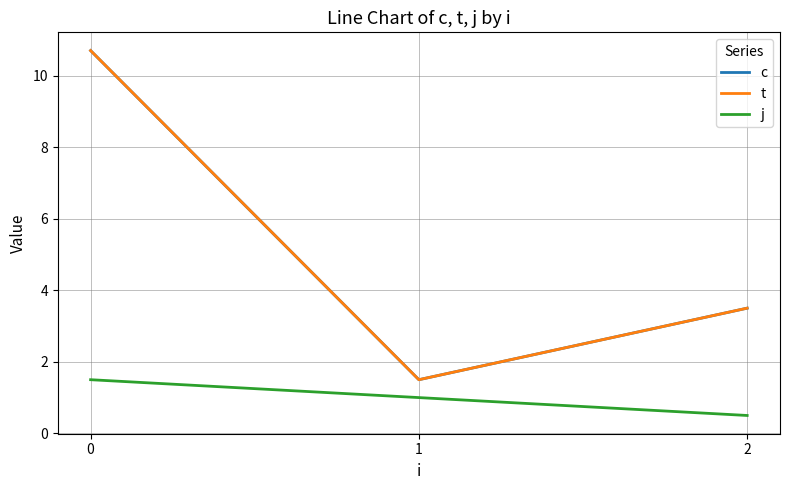

At 2, list the series in order from largest to smallest.

c, t, j